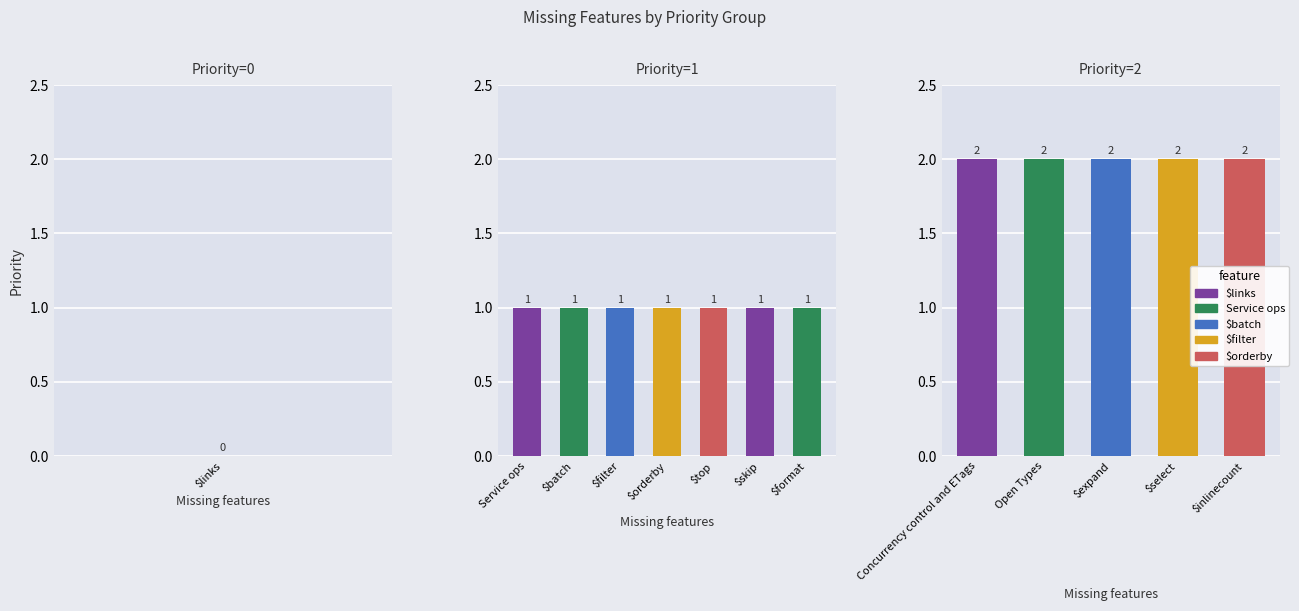

At which category does the chart reach its peak across all series?

Concurrency control and ETags